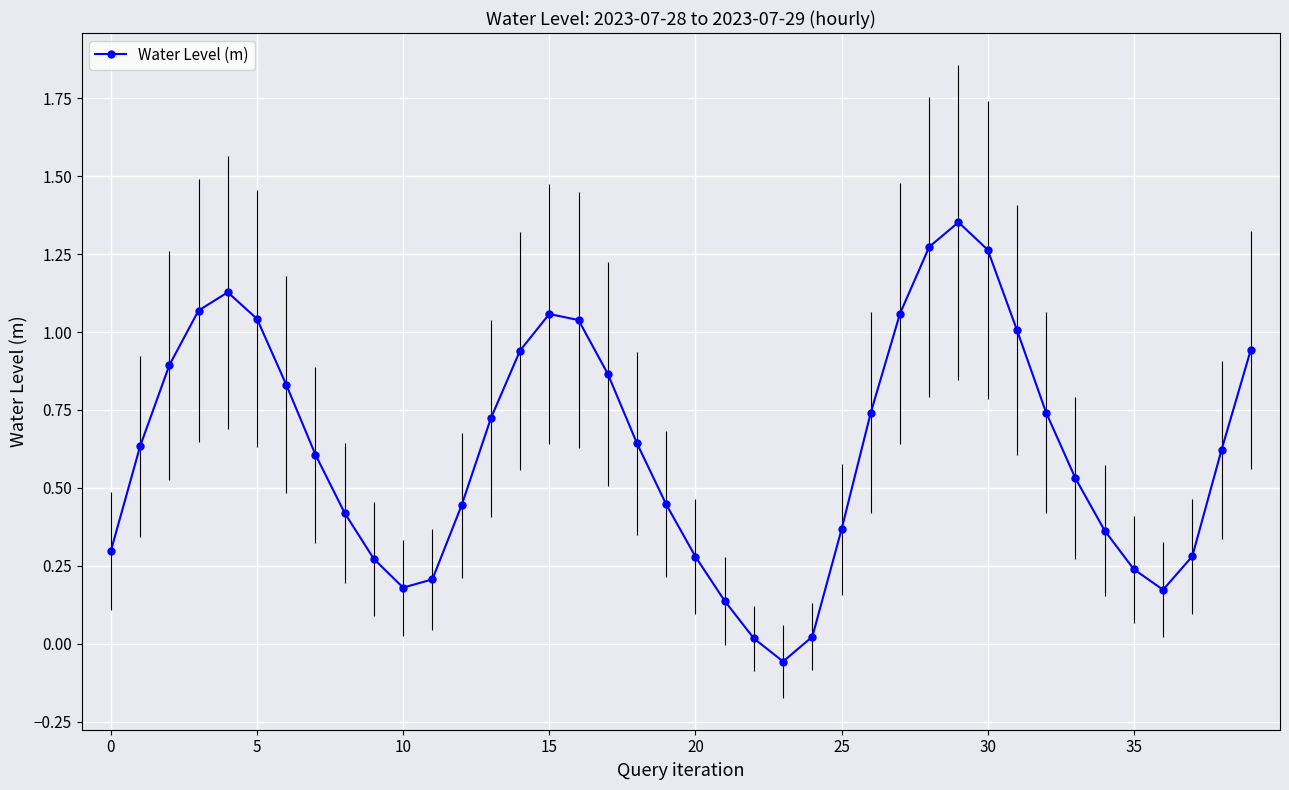

How many interior local valleys does the Water Level (m) series have?

3